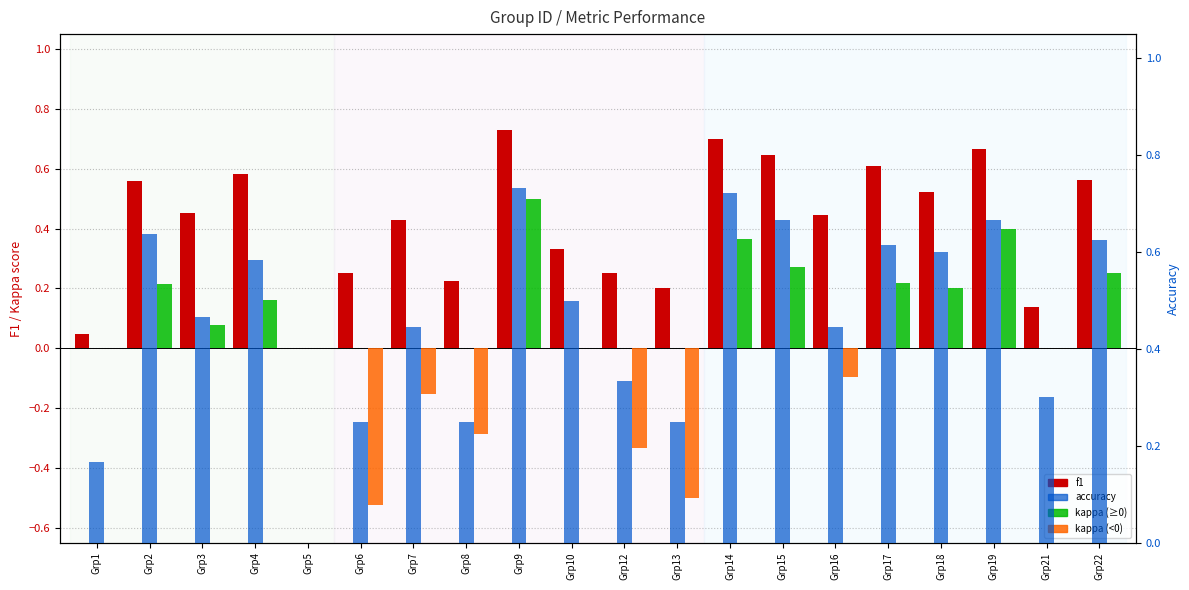

The f1 series shows 0.3 at Grp13. True or false?

False